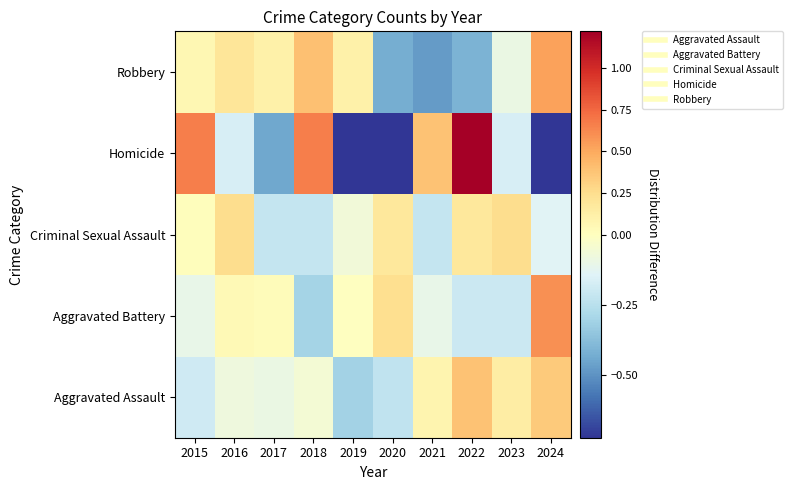

What is the minimum value shown in the chart?

-0.7